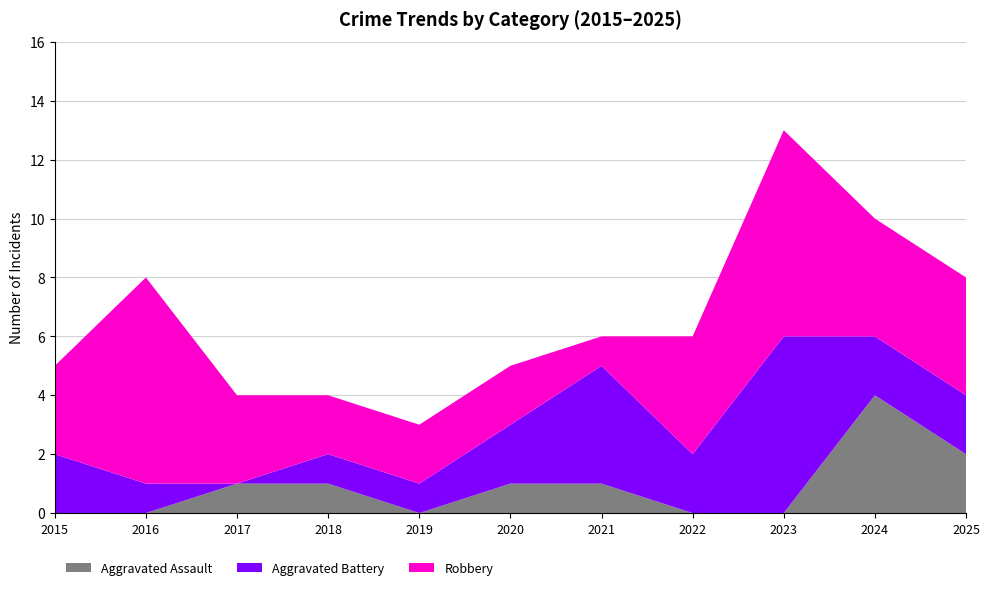

Reading left to right, list all the values displayed in this chart.

Aggravated Assault: 2015=0	2016=0	2017=1	2018=1	2019=0	2020=1	2021=1	2022=0	2023=0	2024=4	2025=2
Aggravated Battery: 2015=2	2016=1	2017=0	2018=1	2019=1	2020=2	2021=4	2022=2	2023=6	2024=2	2025=2
Robbery: 2015=3	2016=7	2017=3	2018=2	2019=2	2020=2	2021=1	2022=4	2023=7	2024=4	2025=4